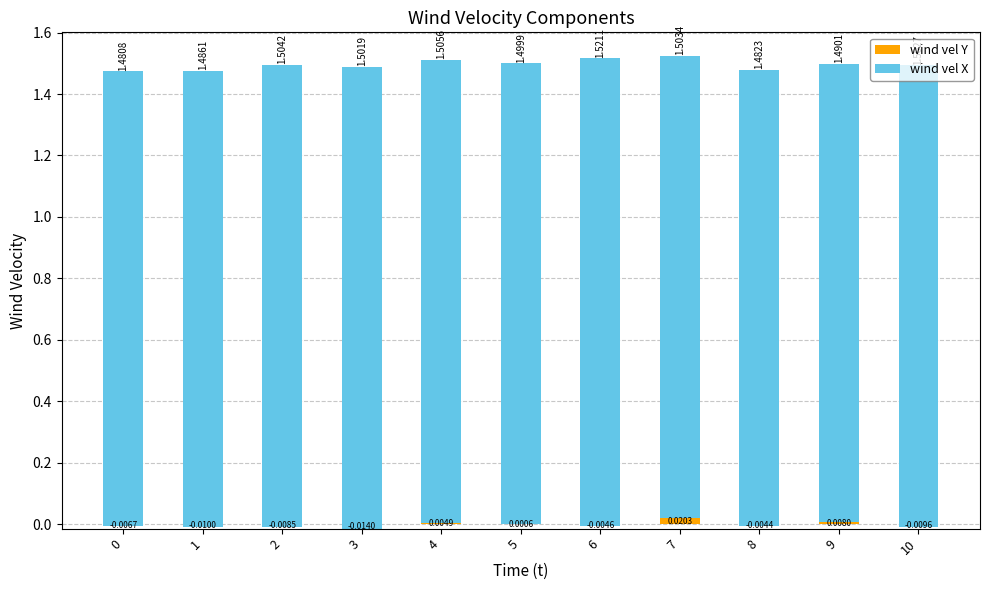

Between 7 and 9, which series saw the biggest shift?

wind vel X